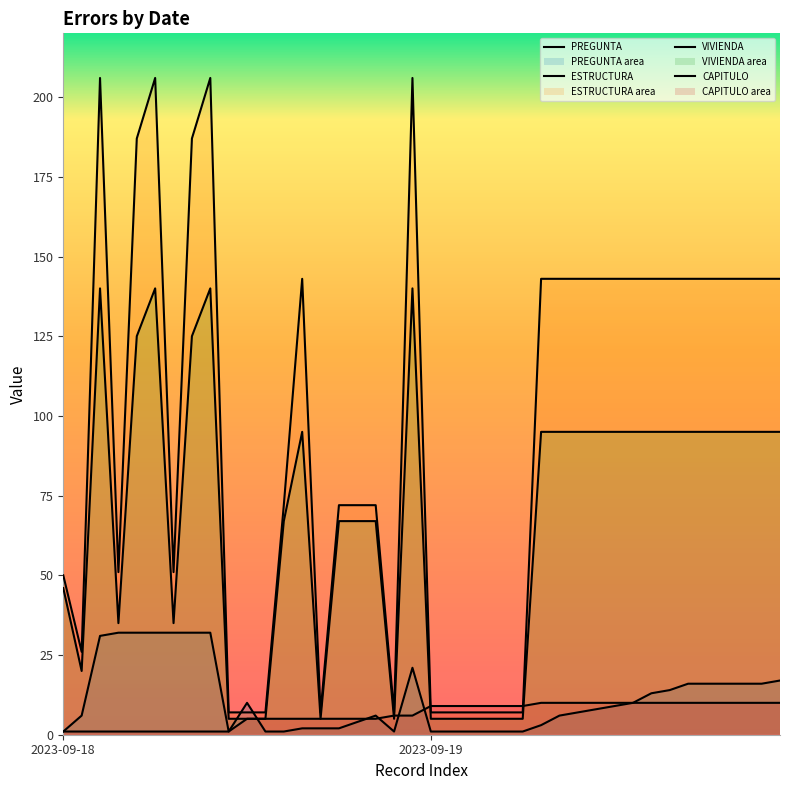

True or false: VIVIENDA has more than 2 points higher than both neighbors.

True